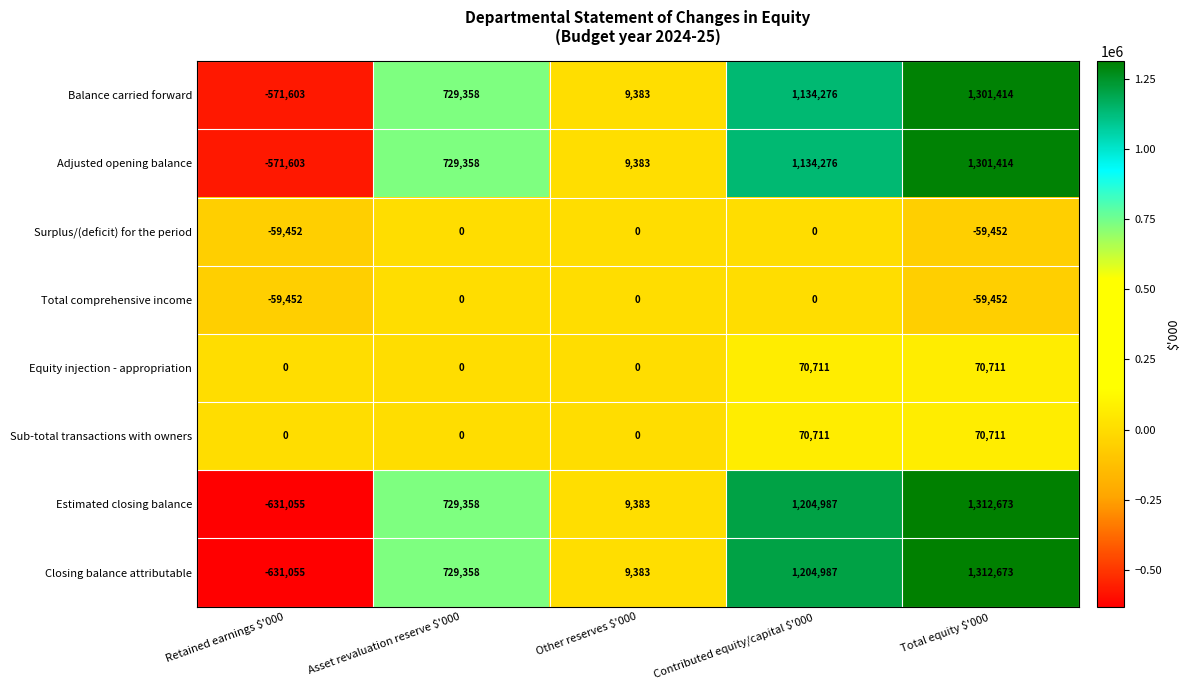

At how many categories does at least one series exceed 85314?

3